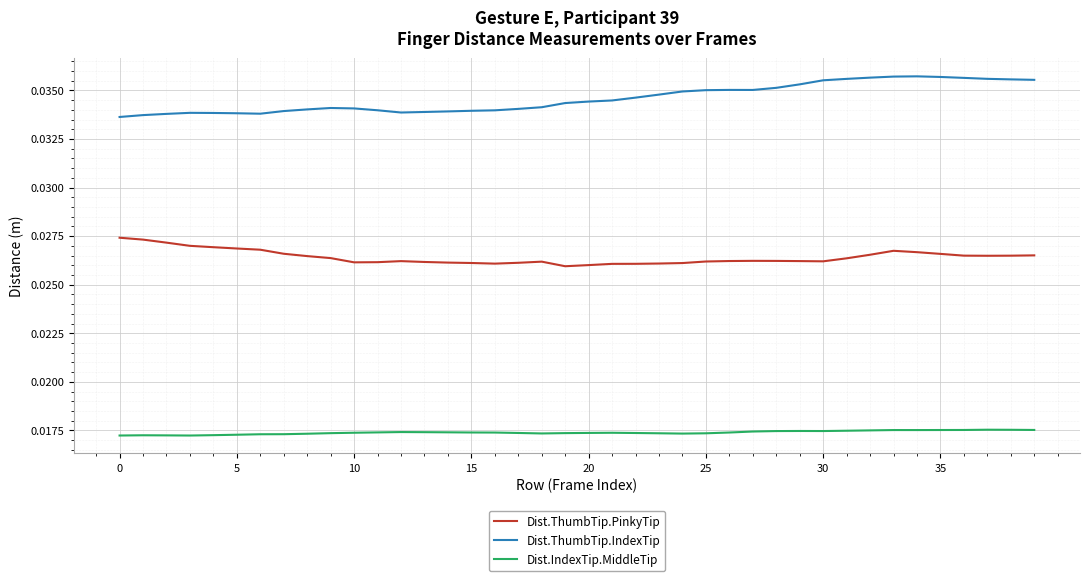

True or false: Dist.IndexTip.MiddleTip and Dist.ThumbTip.PinkyTip intersect in this chart.

False